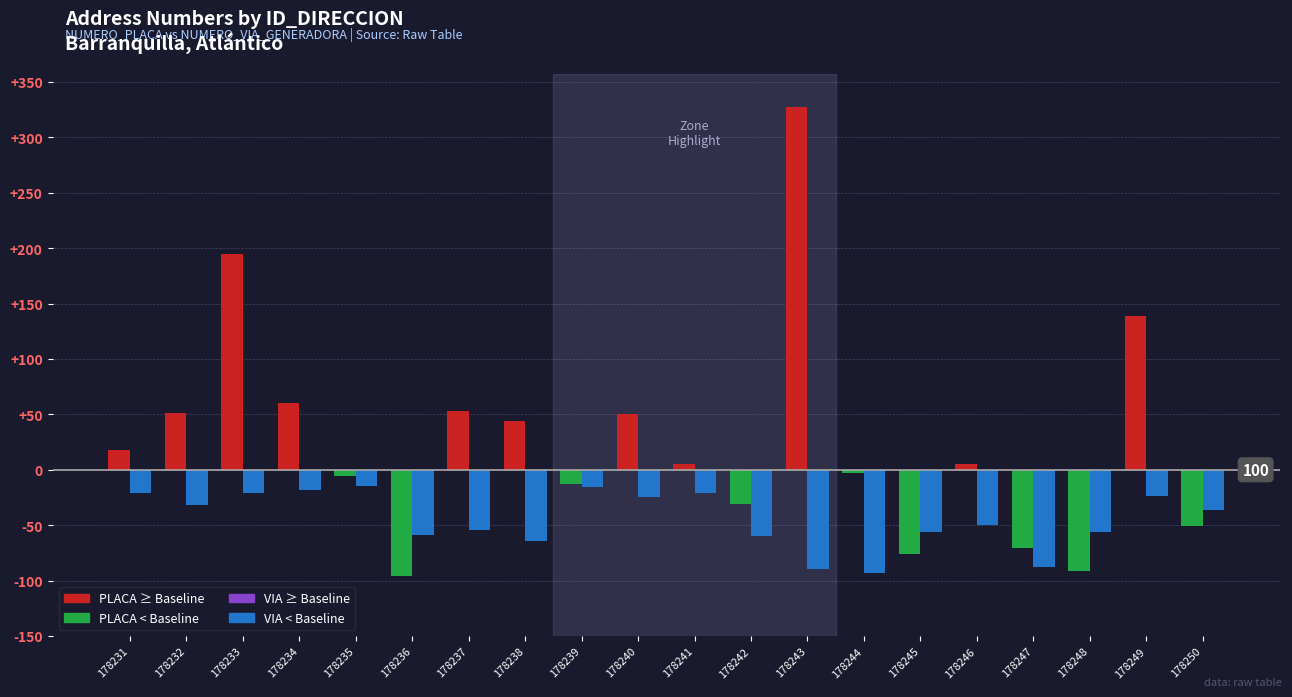

What is the sum of all NUMERO_PLACA_DIRECCION values?

2509